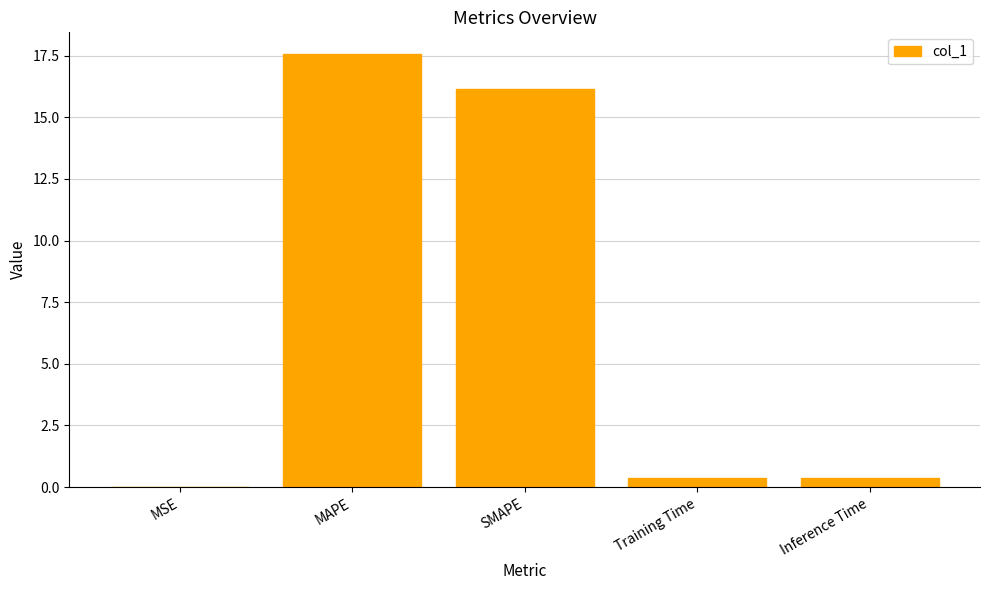

What is the approximate value at SMAPE?

16.1